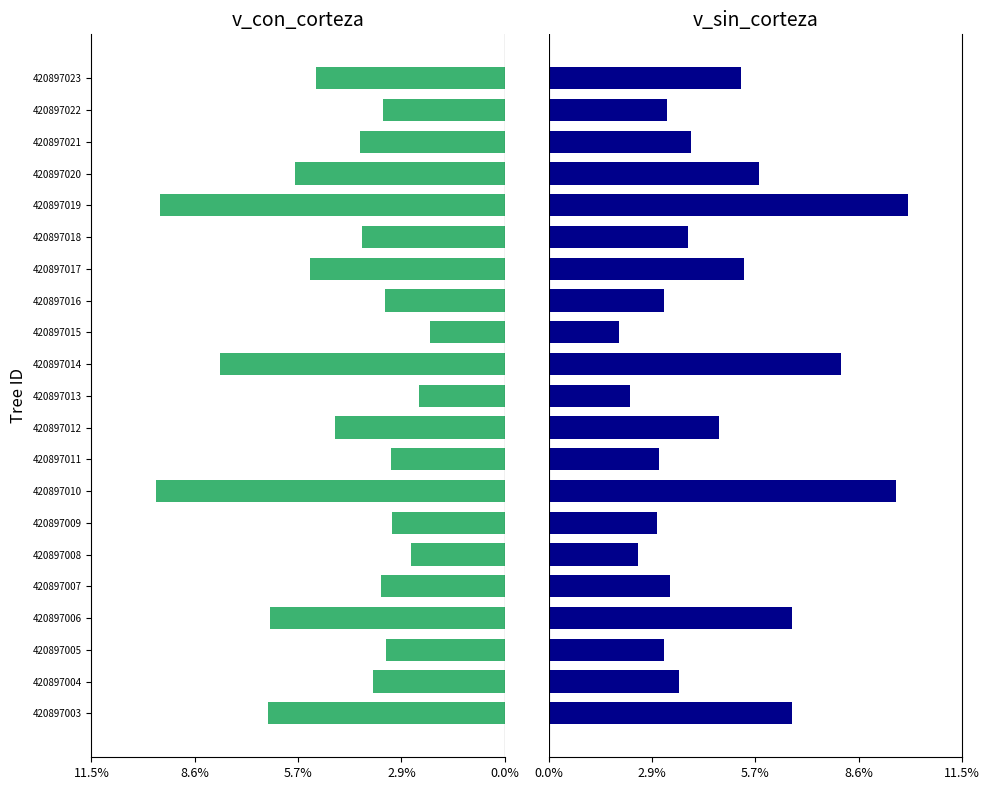

What is the difference between the second highest and minimum values in the v_con_corteza series?

7.3